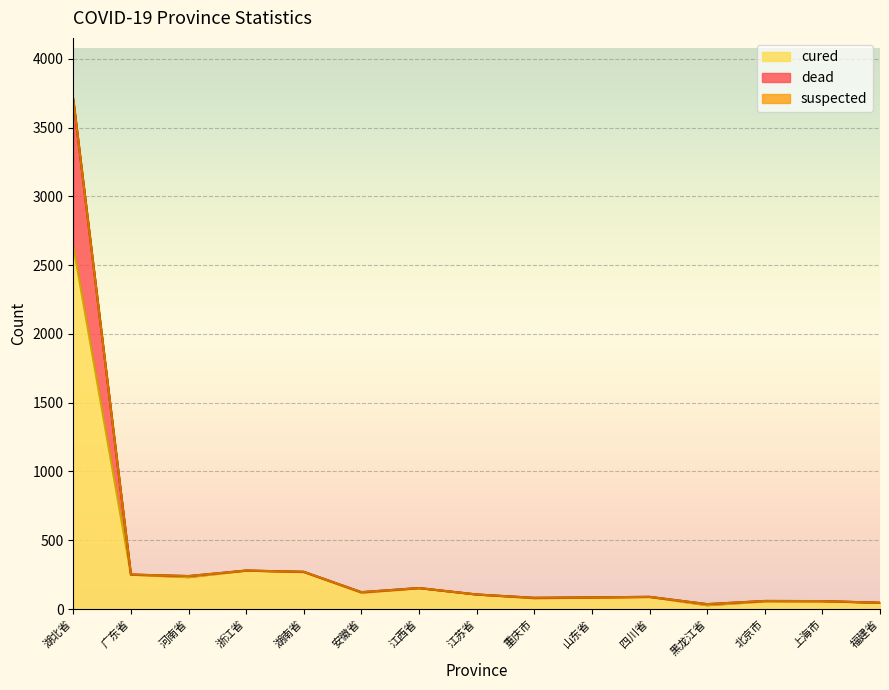

What is the total value across all series at 湖北省?

3707